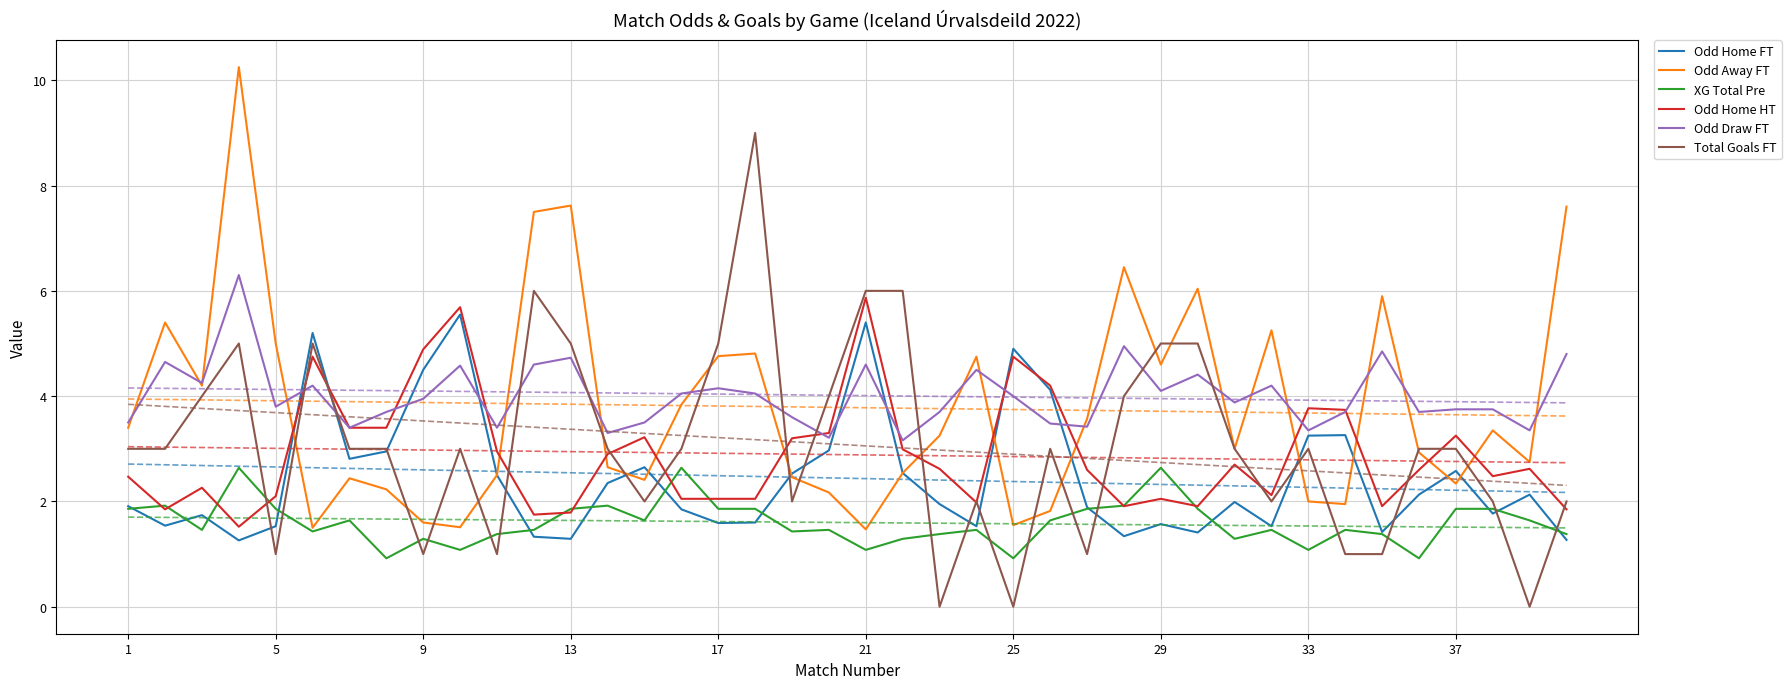

What is the minimum value for Odd Draw FT?

3.2